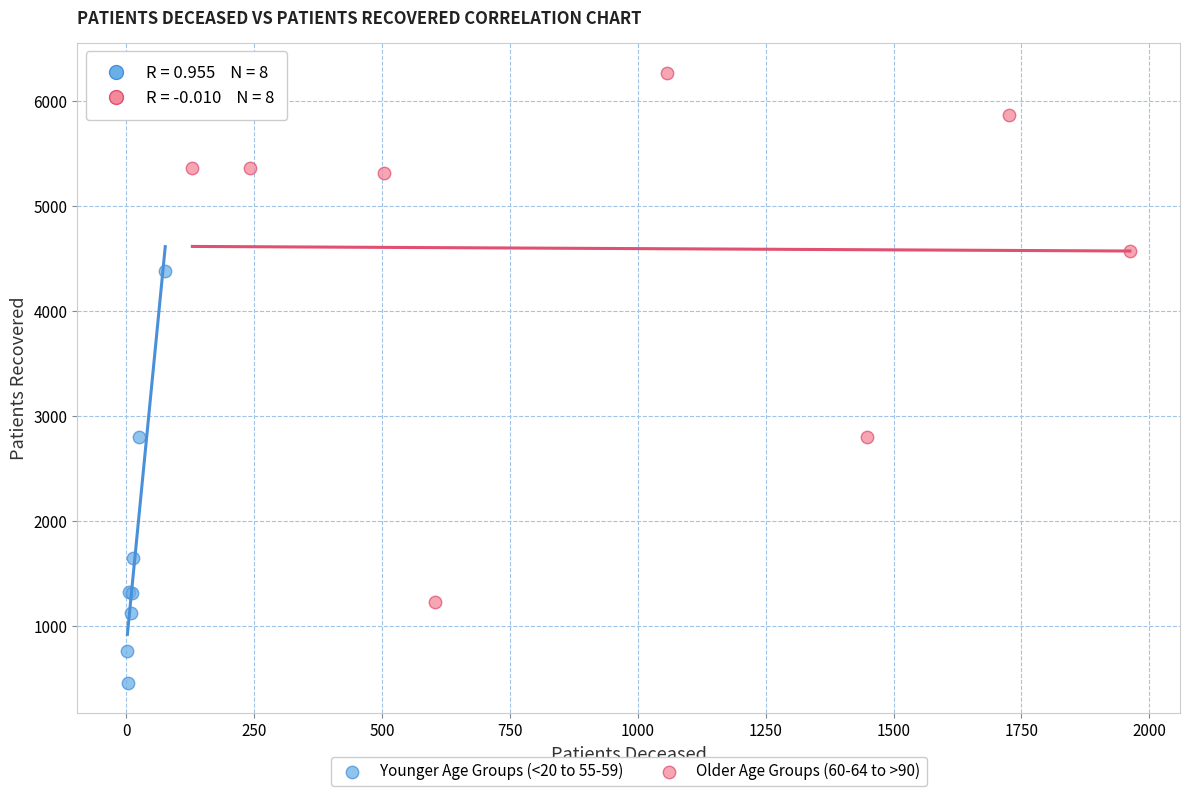

Which series contains the highest Y value?

Older Age Groups (60-64 to >90)